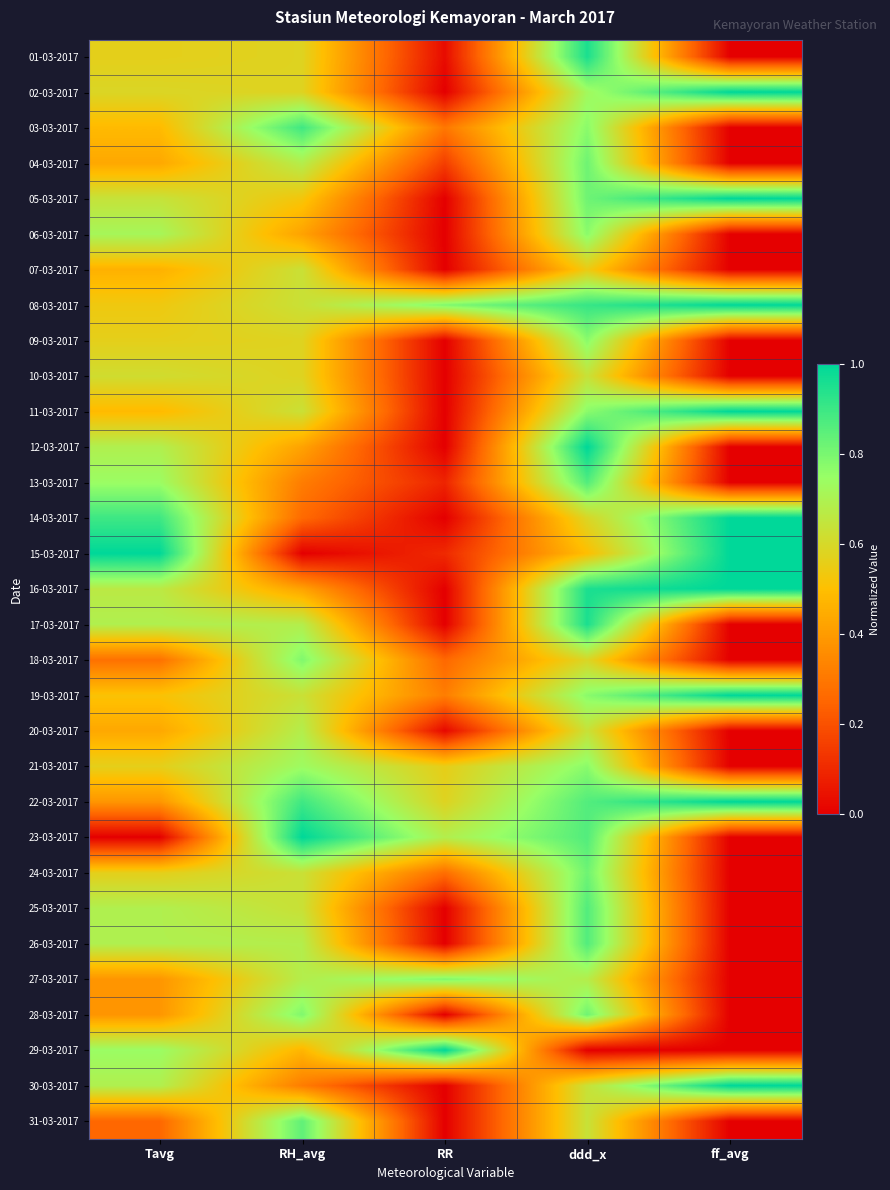

What is the greatest value displayed?

1.0